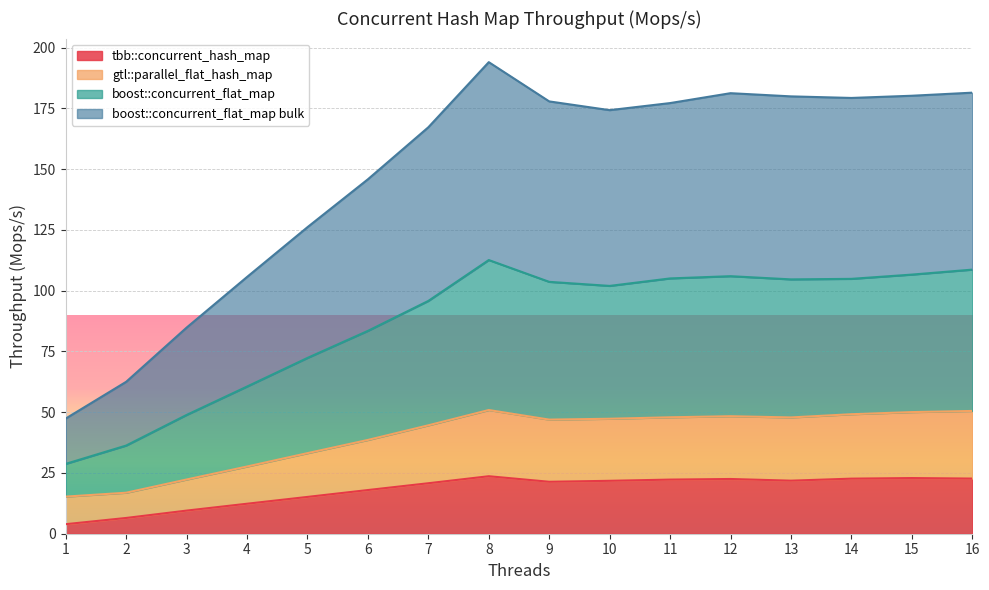

Does the chart display data point markers on the line(s)?

No